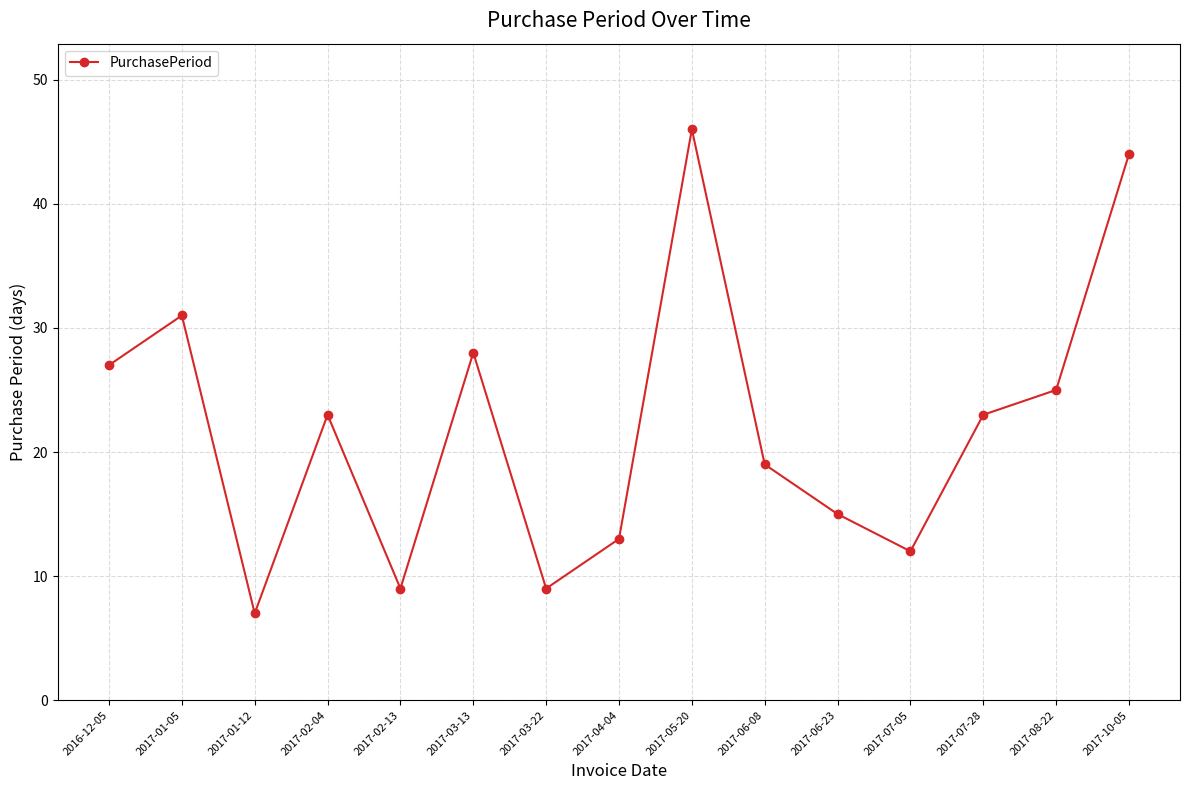

True or false: there are more than 0 points higher than both neighbors.

True